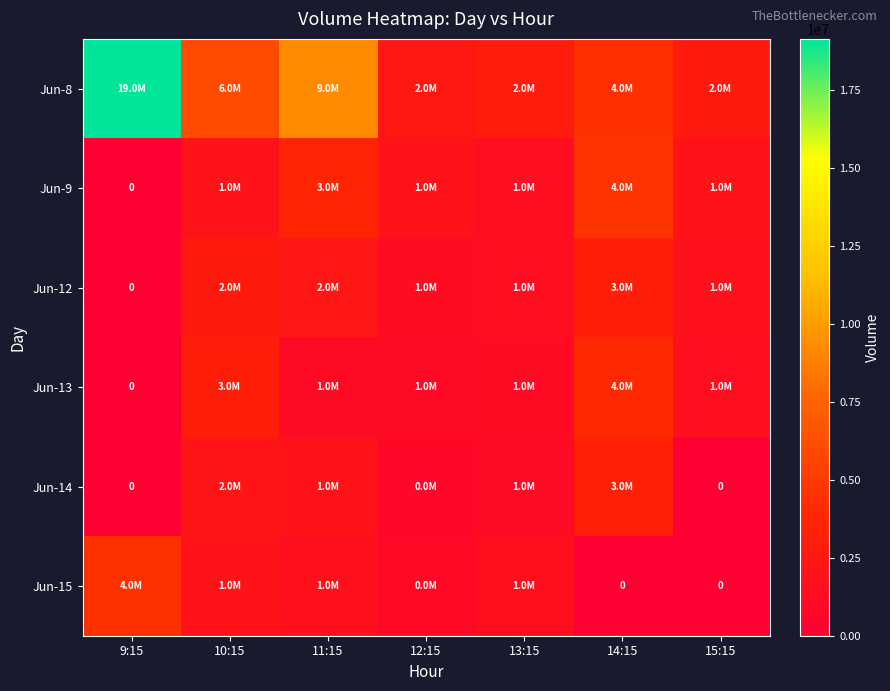

What is the approximate value of Jun-13 at 15:15, to the nearest 50?

1443150